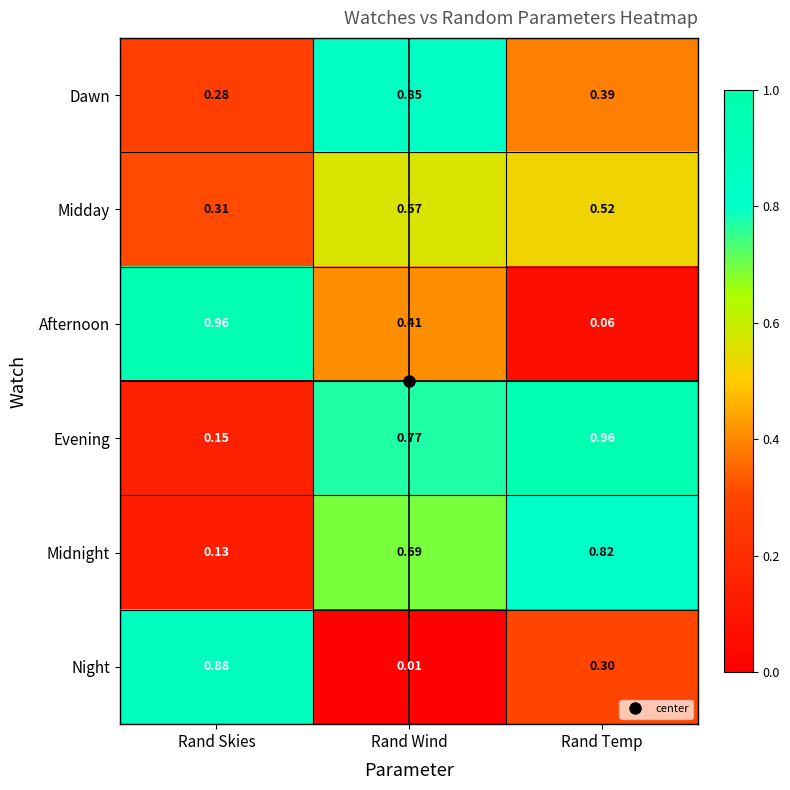

Which series has the largest range (max minus min)?

Afternoon